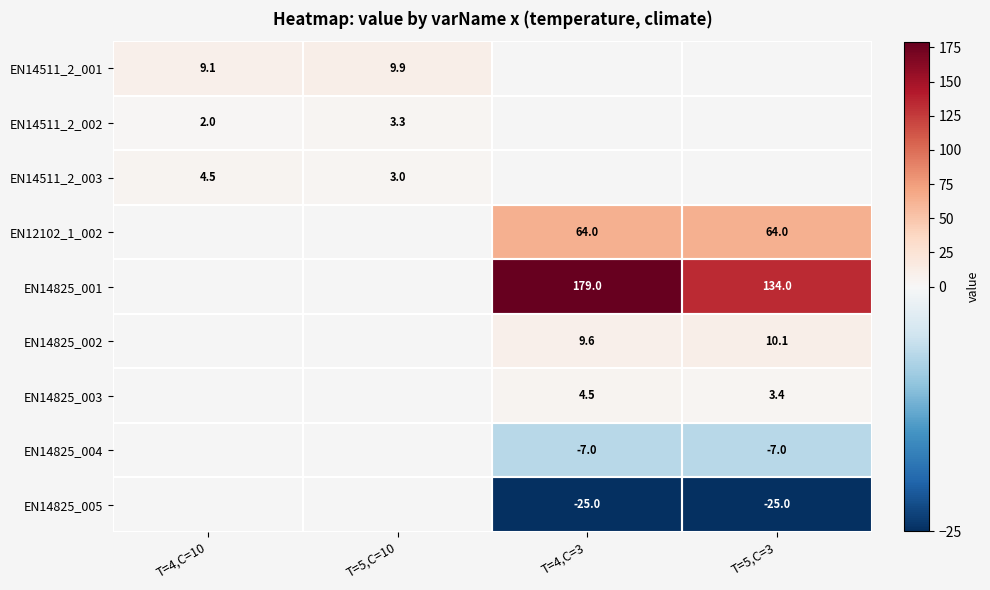

Count the number of data series in this chart.

9